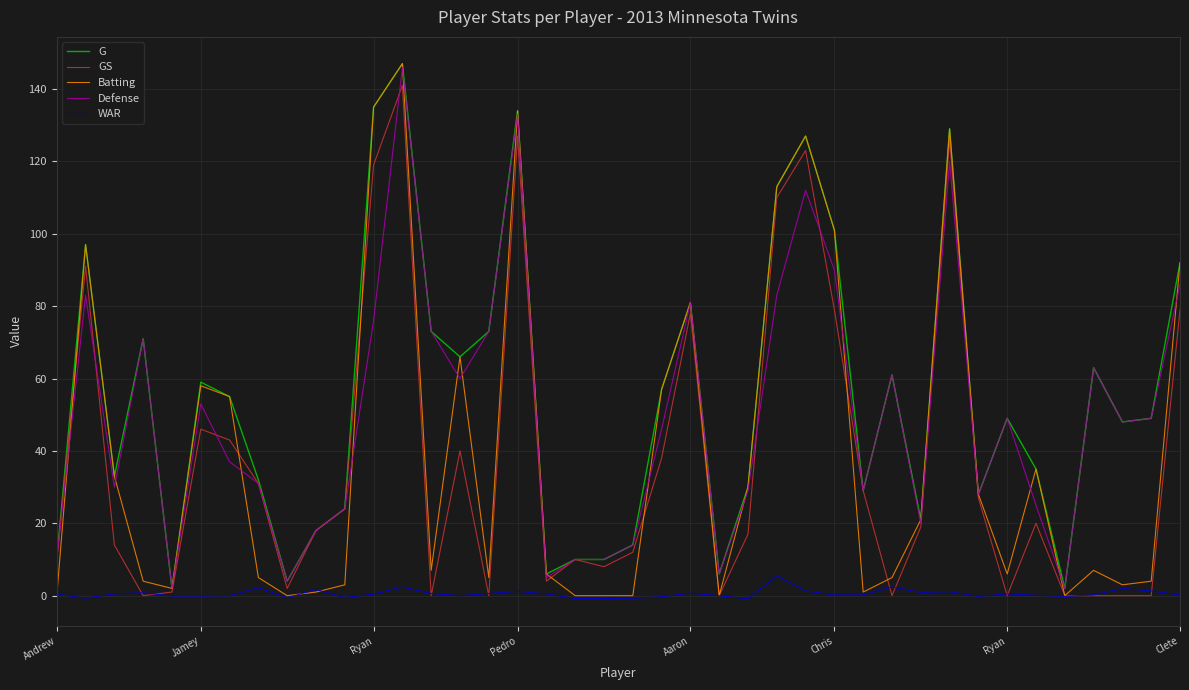

What is the greatest value displayed?

147.0